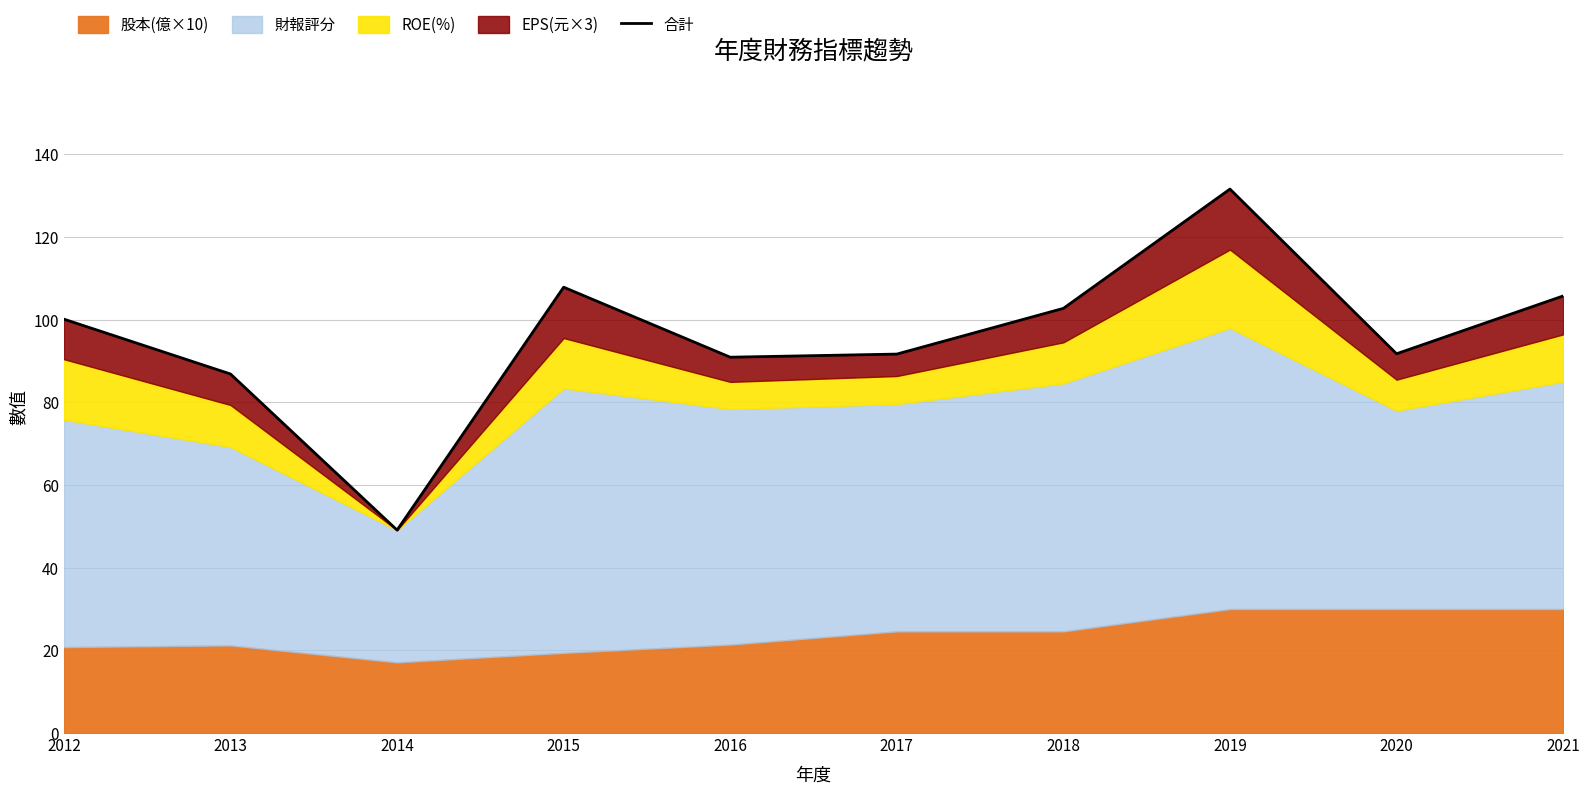

Where does the data first go above 100?

2012